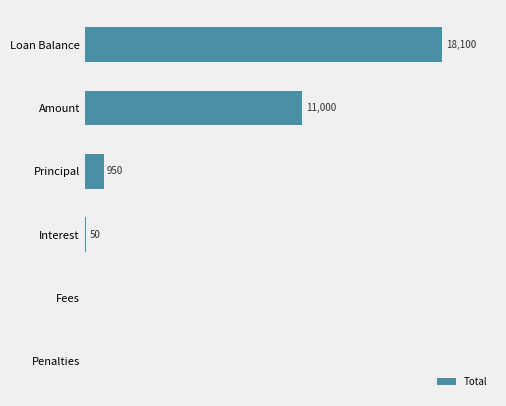

Between Penalties and Interest, which is larger?

Interest